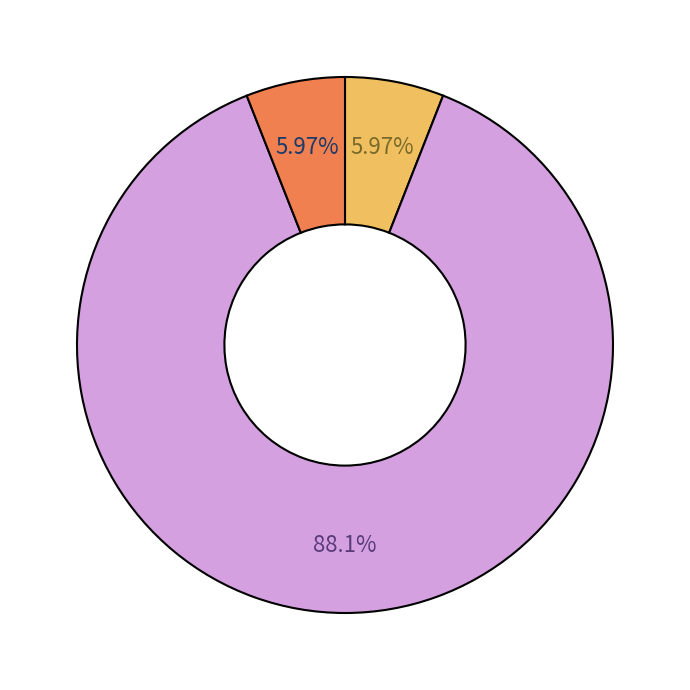

Does any single category account for the majority?

Yes